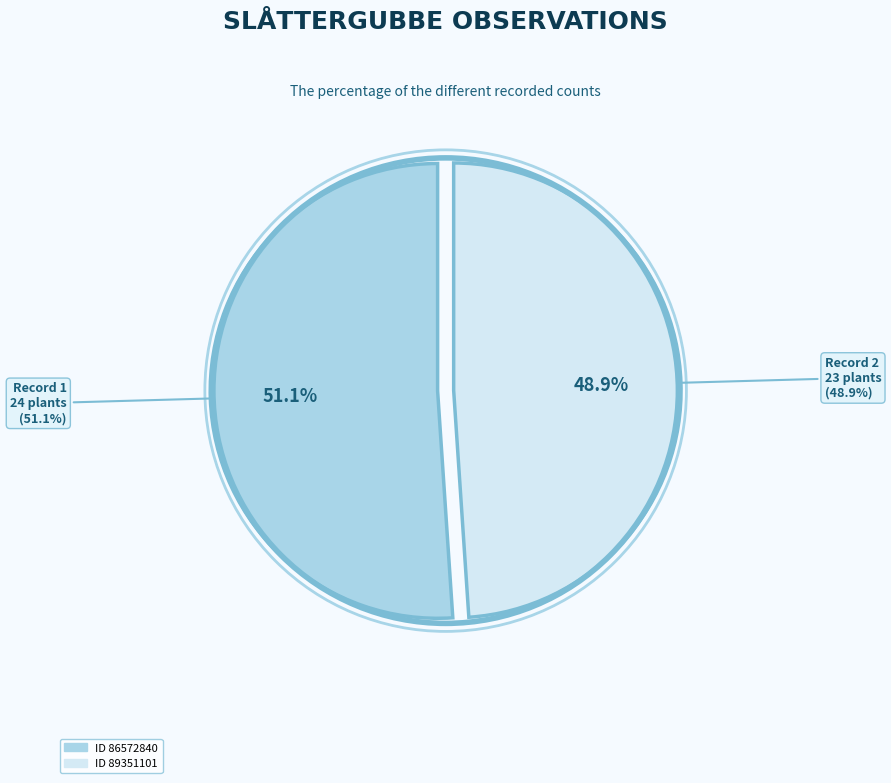

Approximately how many times larger is the value at Slåttergubbe (Bondhyttan, Dlr) 2020-06-28 compared to Slåttergubbe (Bondhyttan, utmed vägen, Dlr) 2020-07-02?

1.0